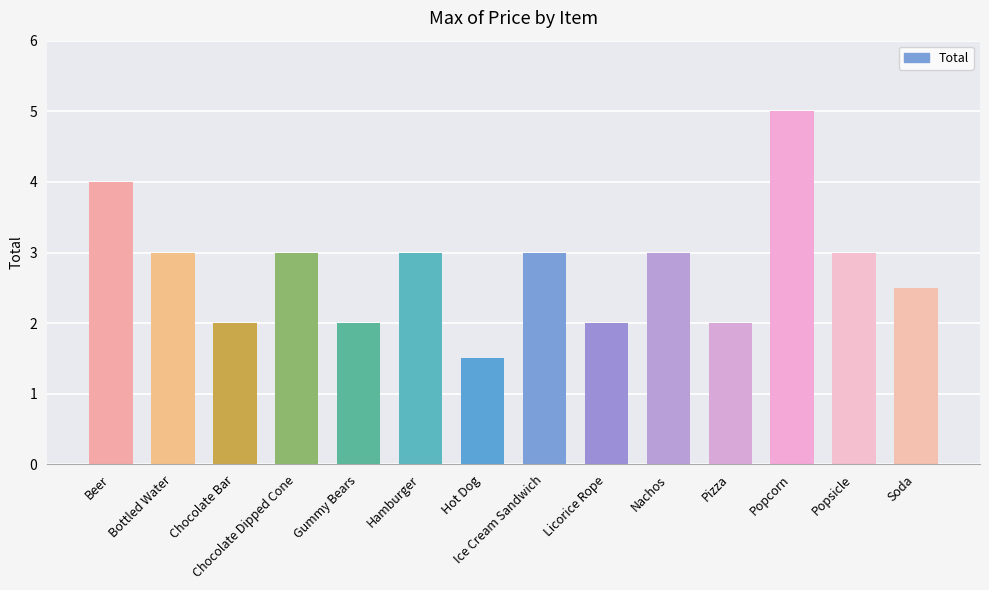

Reading left to right, transcribe all the data shown in this chart.

Beer=4.0	Bottled Water=3.0	Chocolate Bar=2.0	Chocolate Dipped Cone=3.0	Gummy Bears=2.0	Hamburger=3.0	Hot Dog=1.5	Ice Cream Sandwich=3.0	Licorice Rope=2.0	Nachos=3.0	Pizza=2.0	Popcorn=5.0	Popsicle=3.0	Soda=2.5